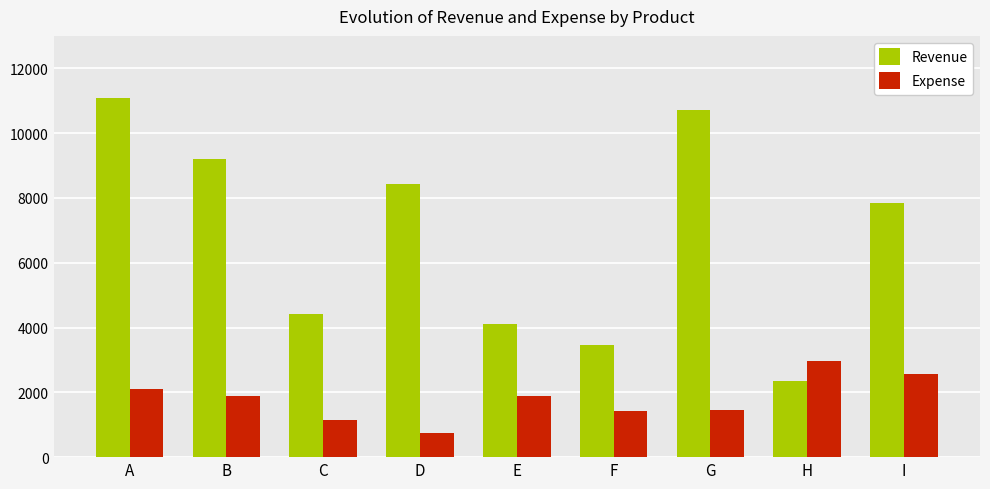

The value of Expense at A is 2102. True or false?

True